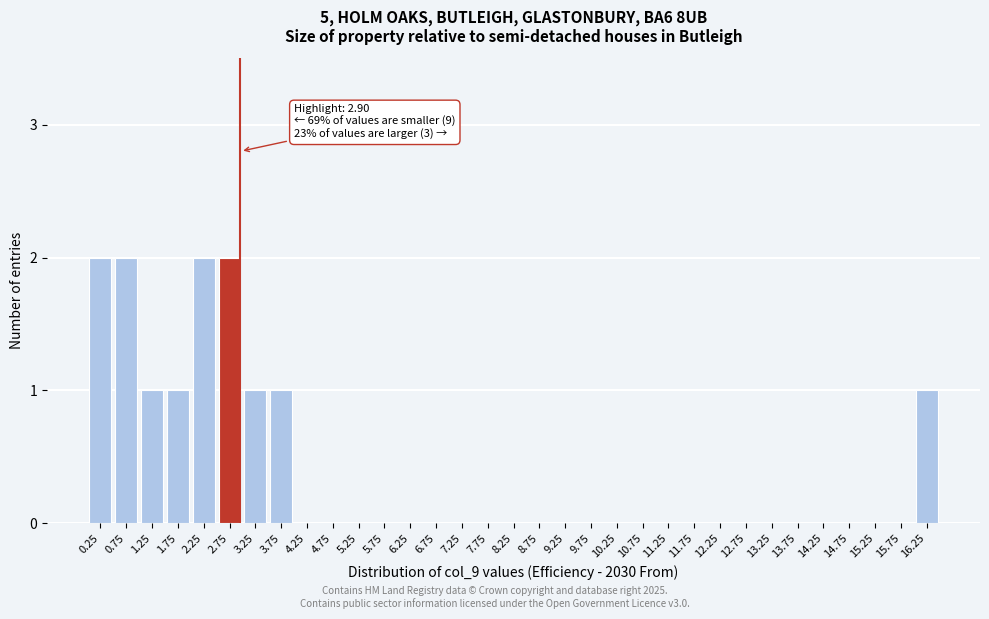

What is the change in value from 13.25 to 16.25?

+1